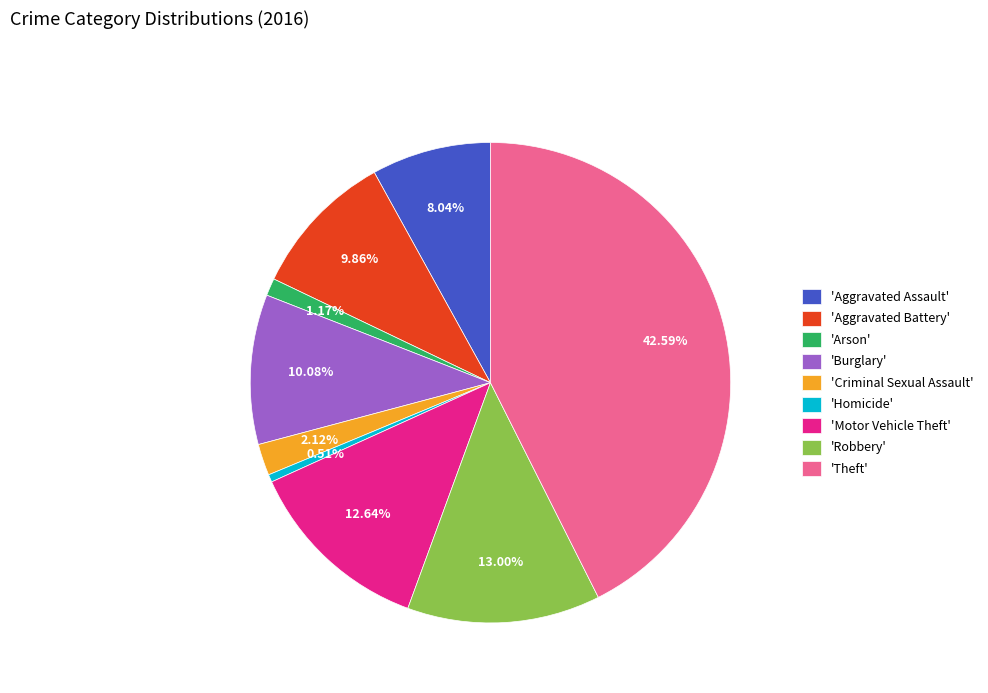

Is the sum of 'Burglary' and 'Homicide' greater than half?

No